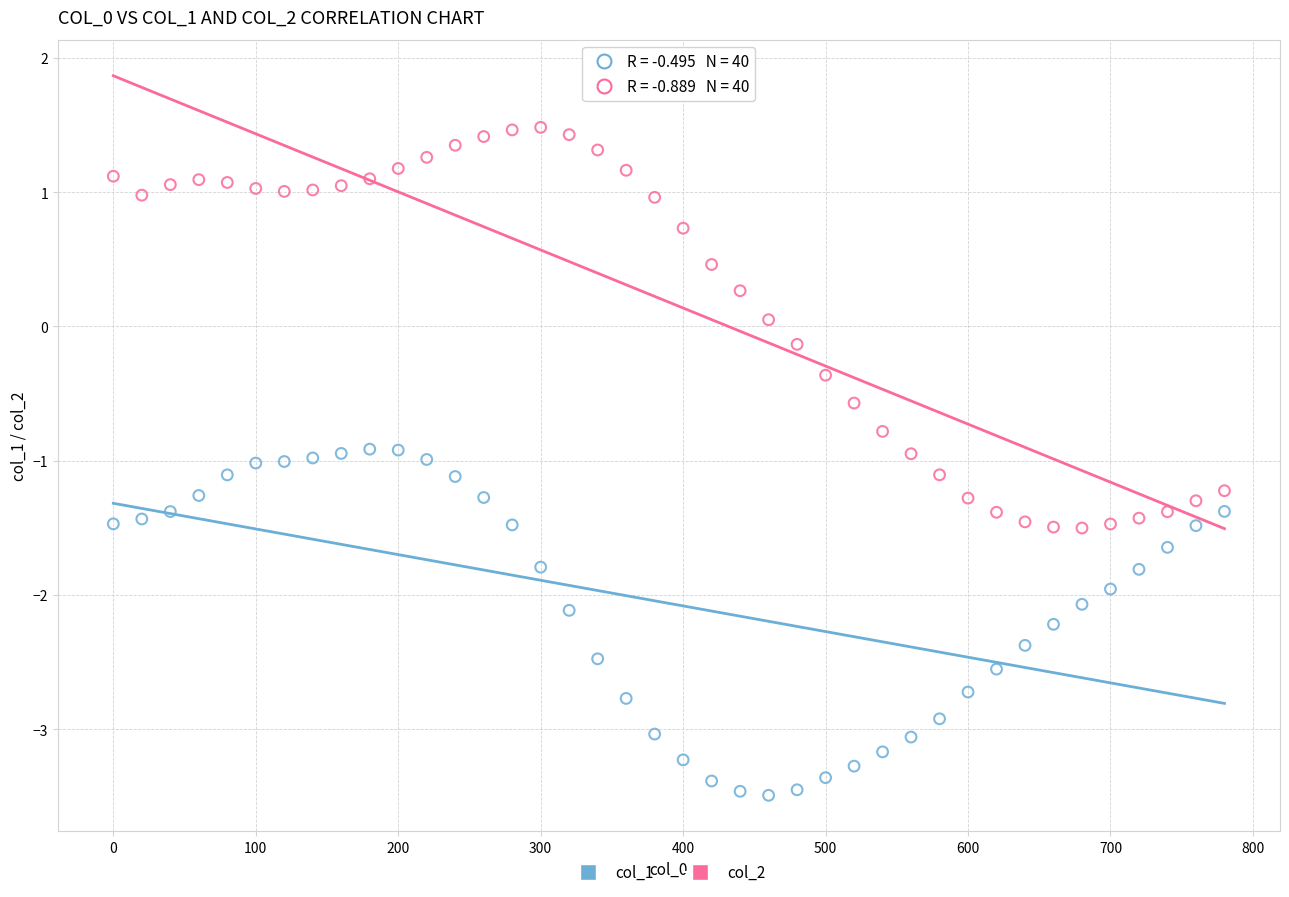

What are all the series names shown in the legend?

col_1, col_2